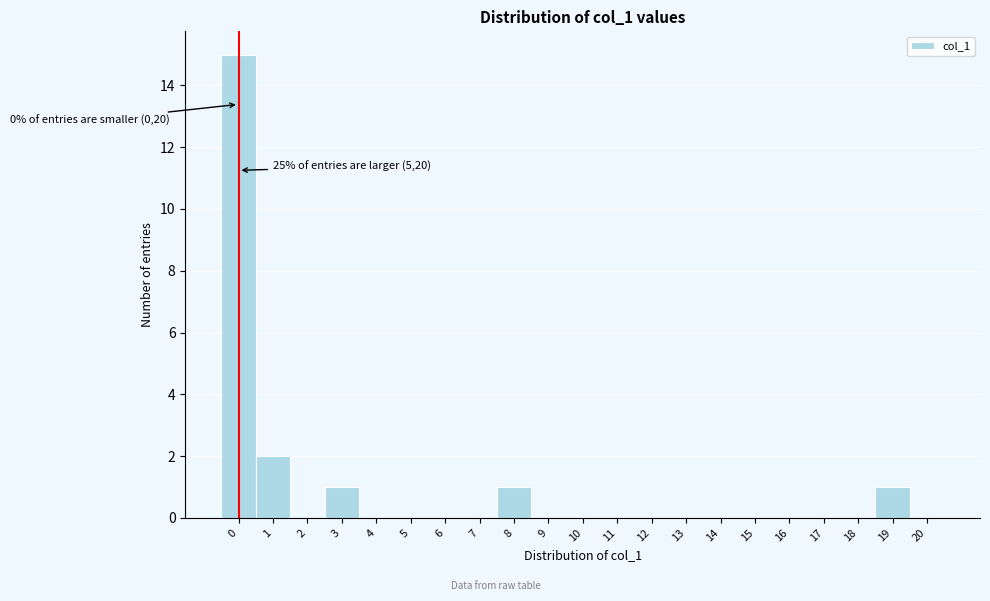

Over which range of the x-axis is the bar tallest?

-0.5 to 0.5